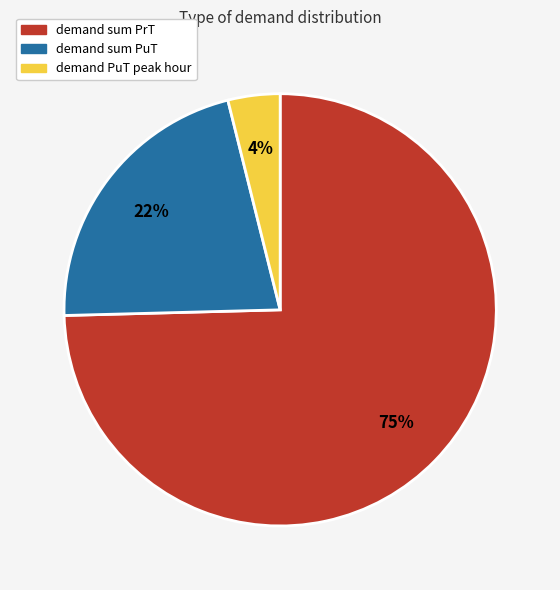

To the nearest percent, what is the combined percentage of demand sum PrT and demand sum PuT?

96%